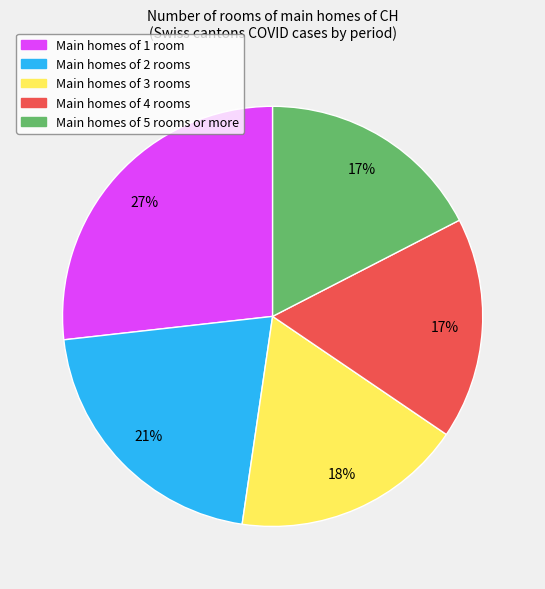

Is there any slice that represents more than half of the pie?

No